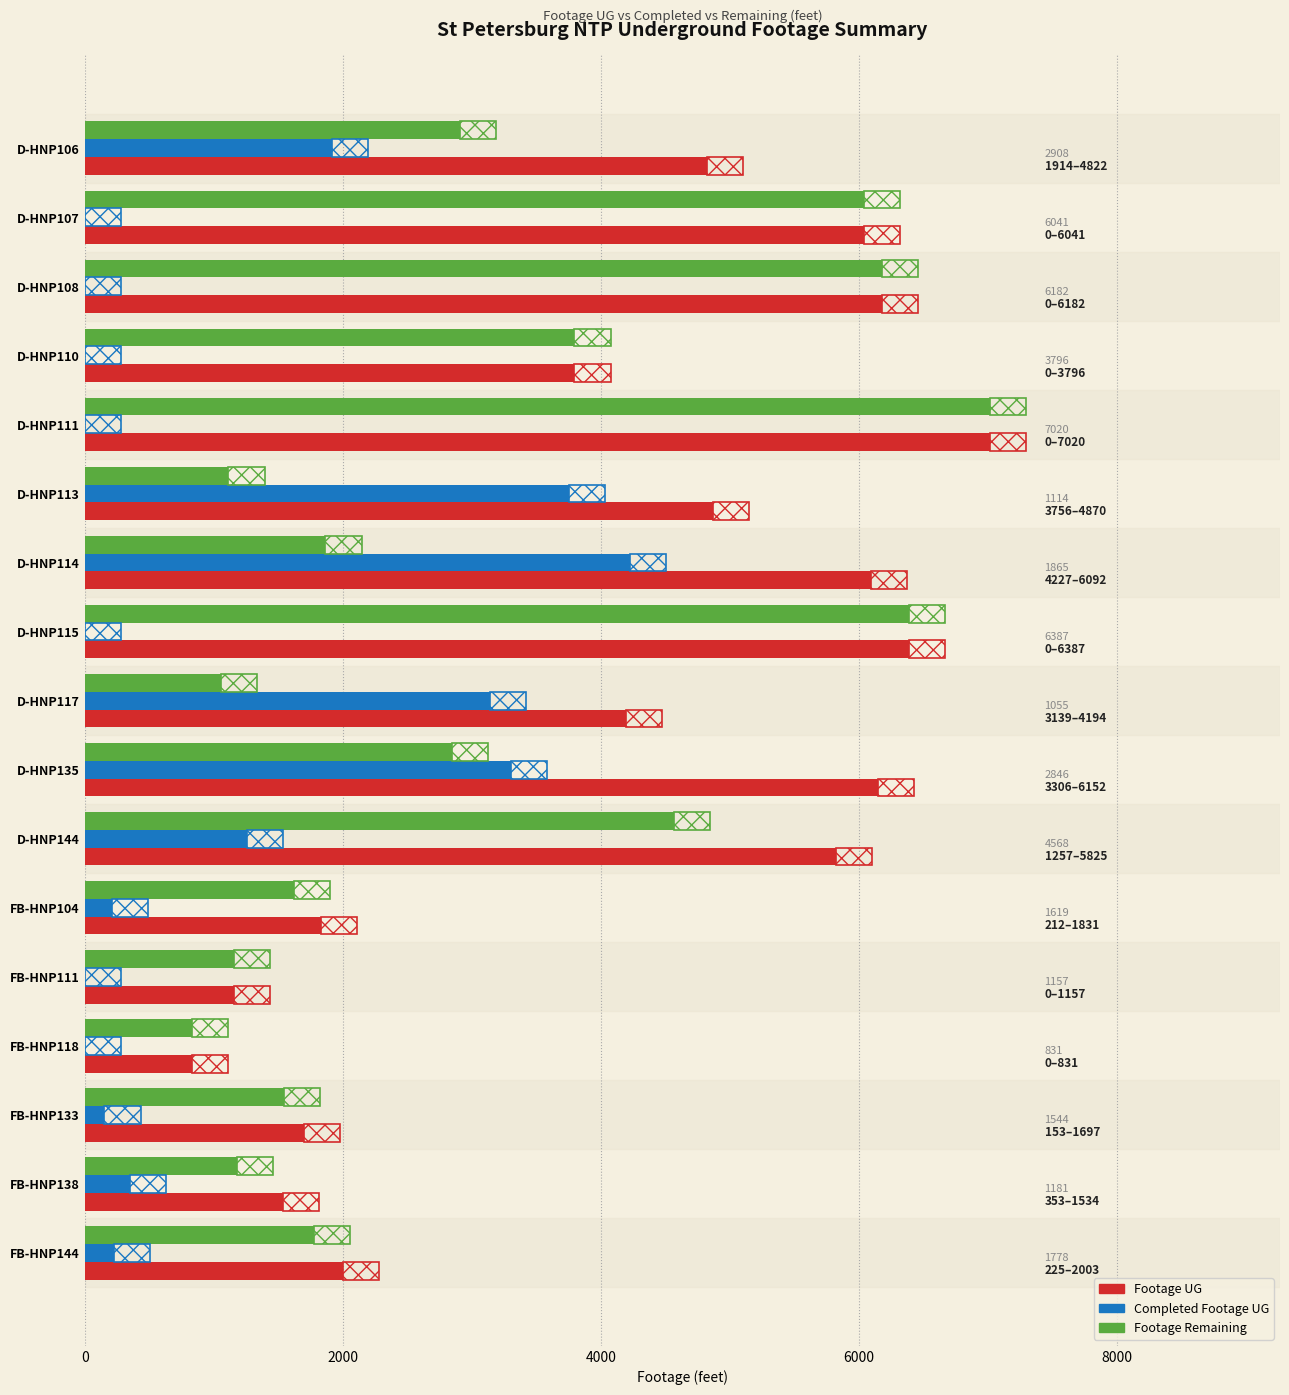

Count the number of data series in this chart.

3